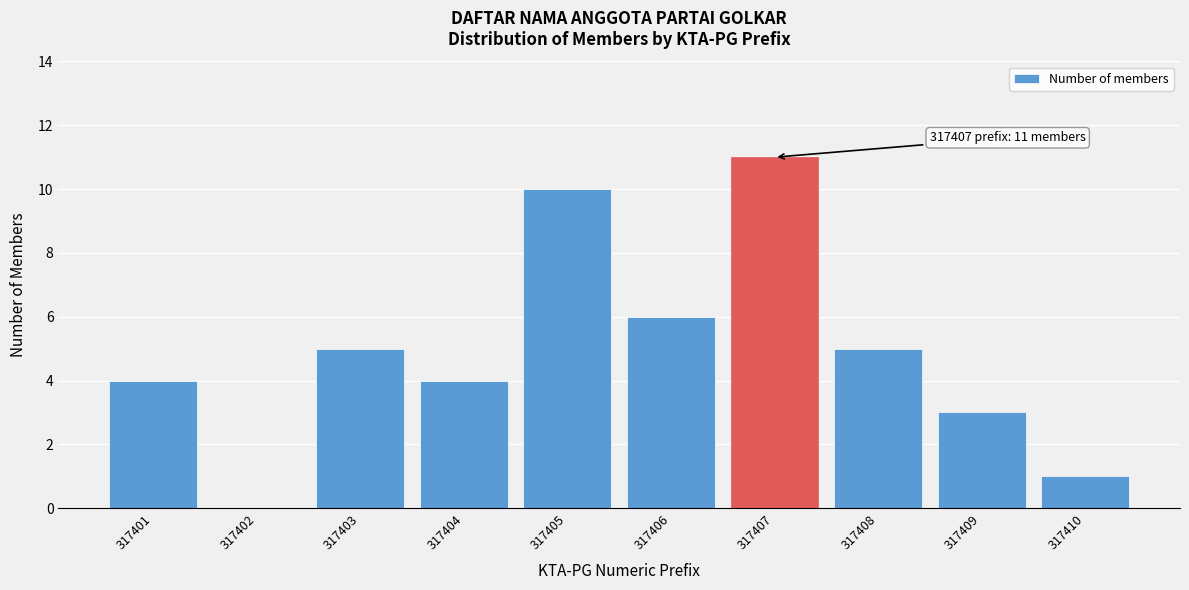

Reading right to left, transcribe all the data shown in this chart.

317410=1	317409=3	317408=5	317407=11	317406=6	317405=10	317404=4	317403=5	317402=0	317401=4